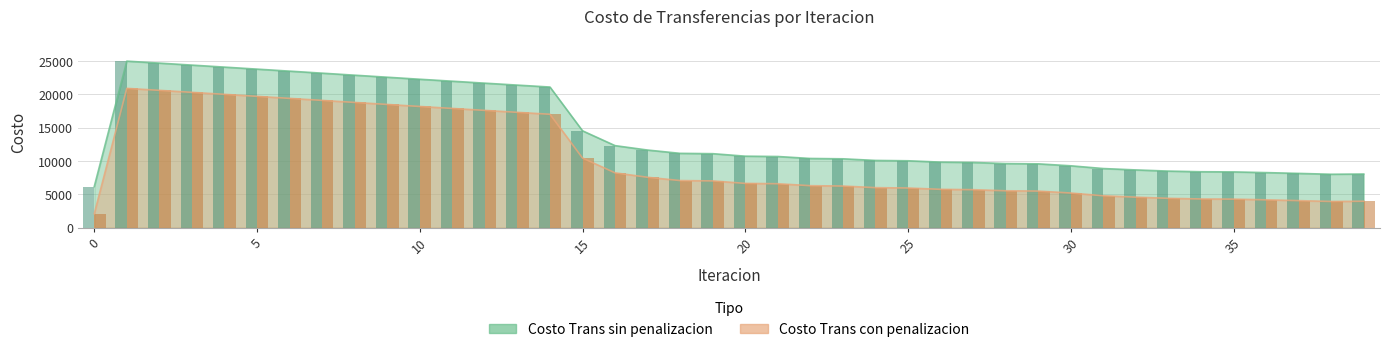

Which has a higher value, 23 or 6?

6